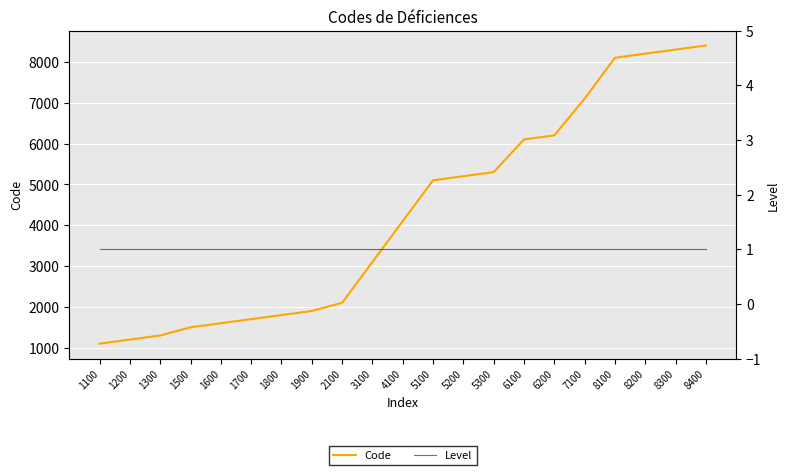

What is the difference between the highest and lowest values at 1100?

1099